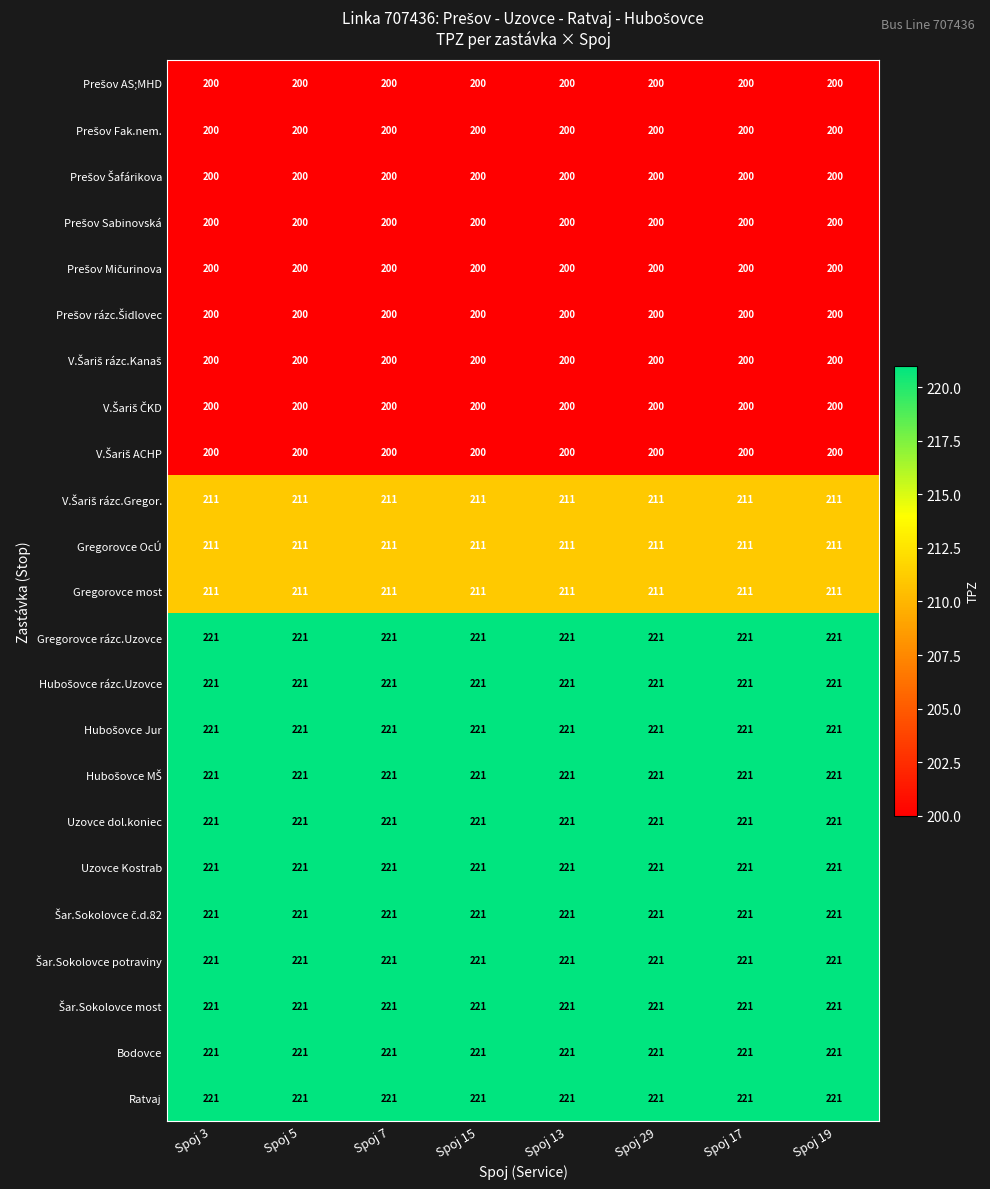

What is the greatest value displayed?

221